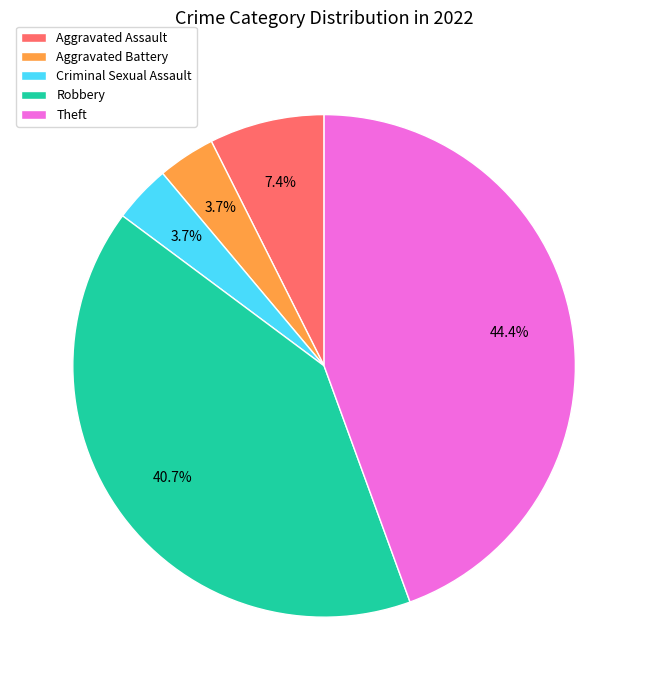

Count the number of slices in the pie.

5